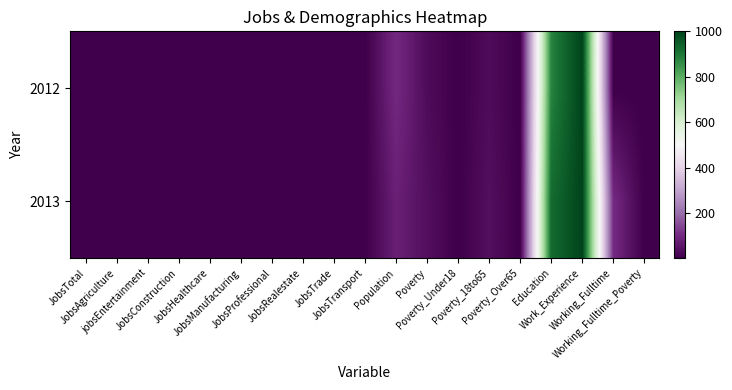

What is the lowest value of the 2013 series?

1